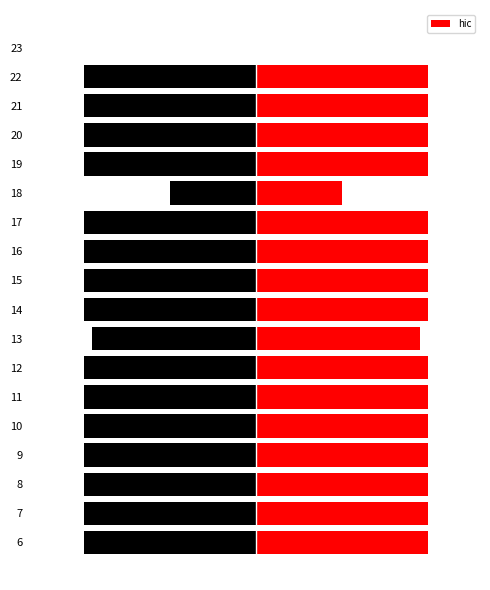

Is it true that the value at 23 is 0.0?

True